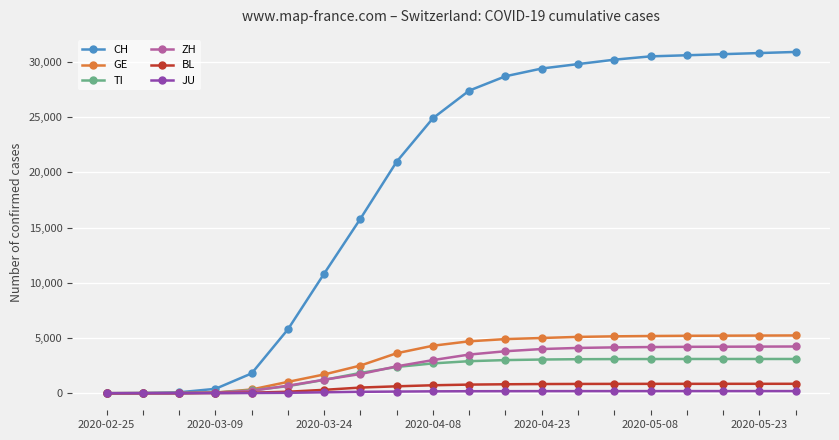

How many distinct data groups are displayed?

6